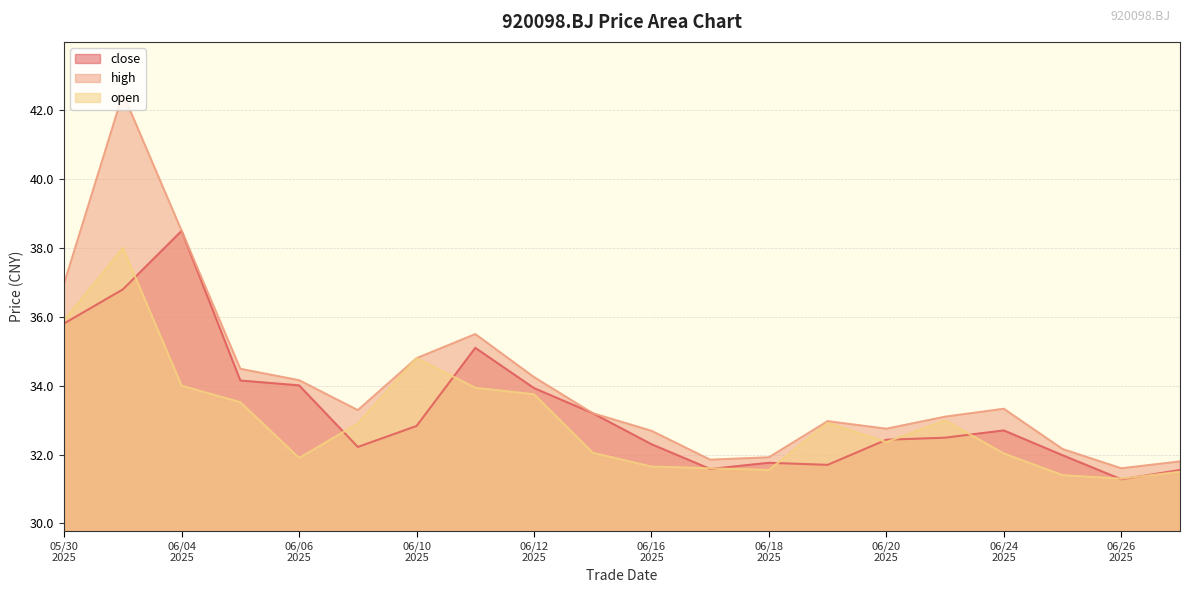

True or false: high and close cross at least once.

False